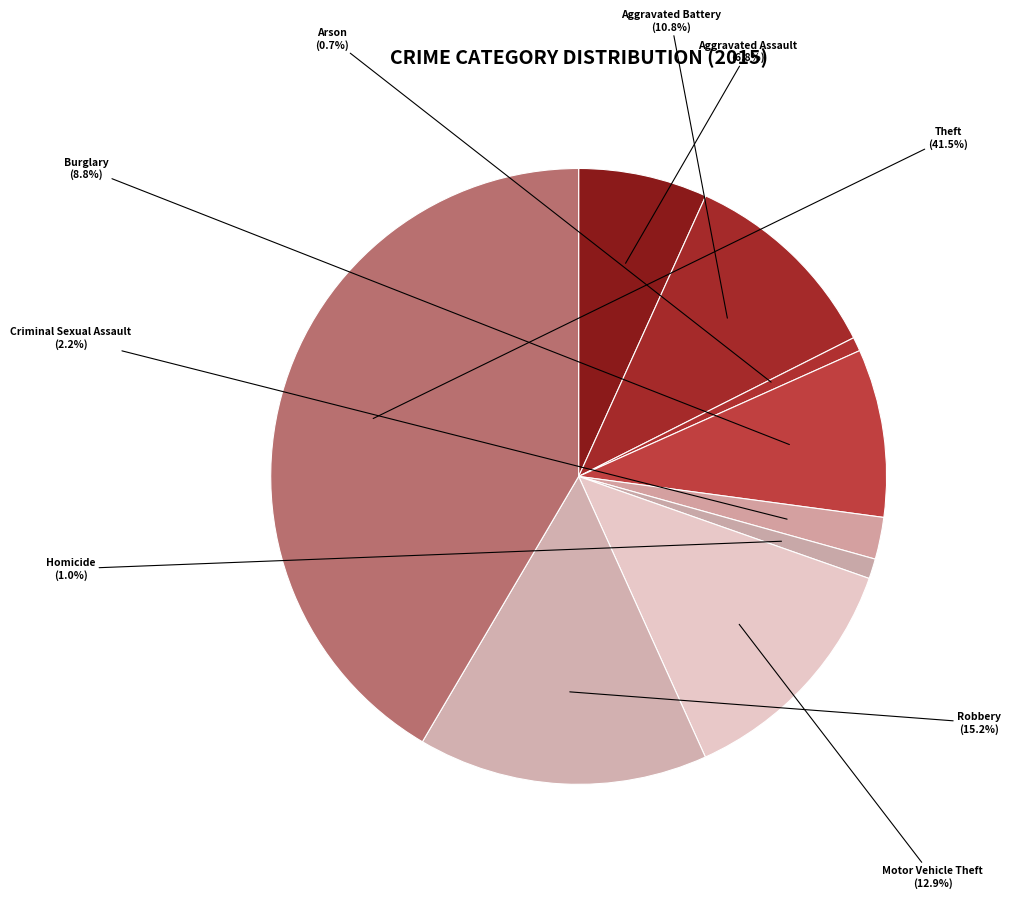

How much of the chart is everything except Robbery?

84.8%